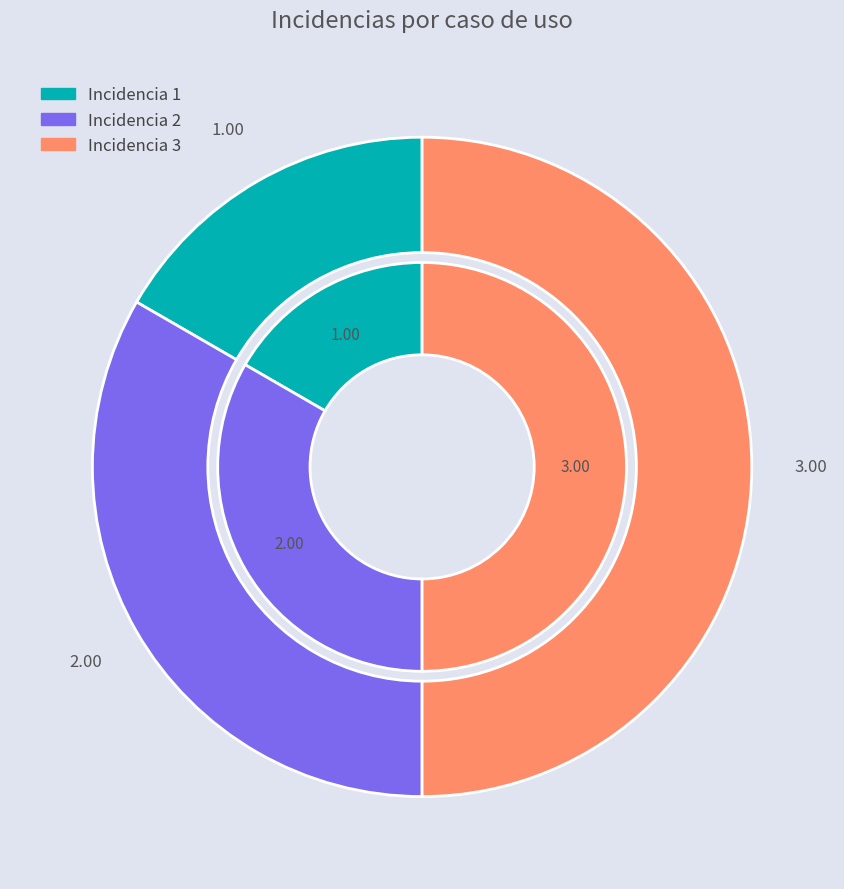

Is it true that 3 is 50% of the pie?

True